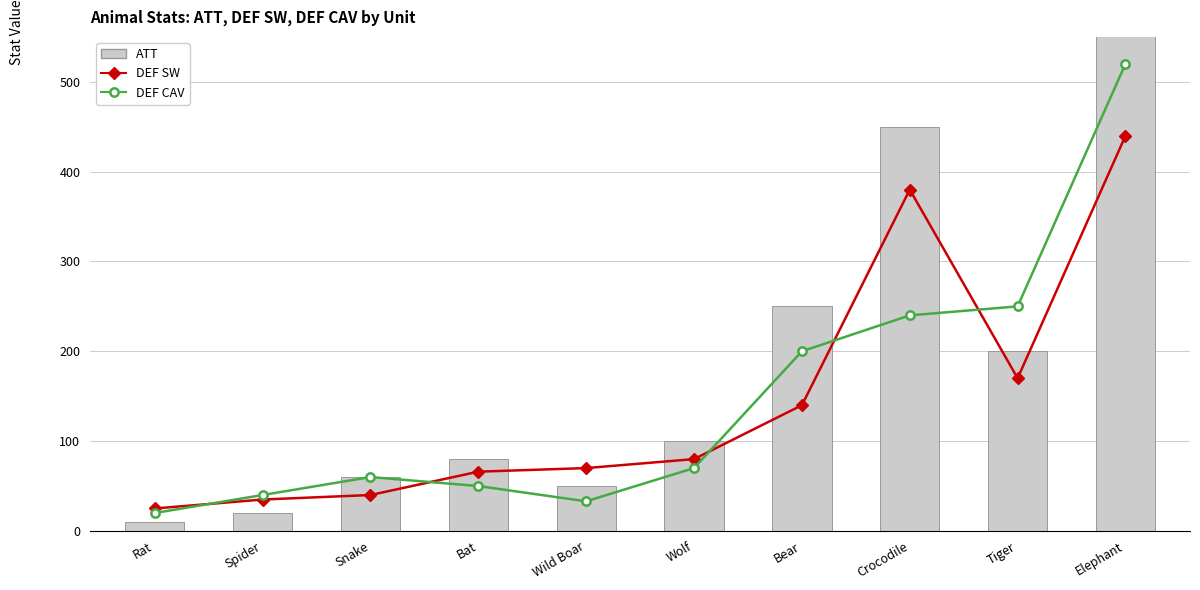

What is the label of the 5th bar from the left?

Wild Boar